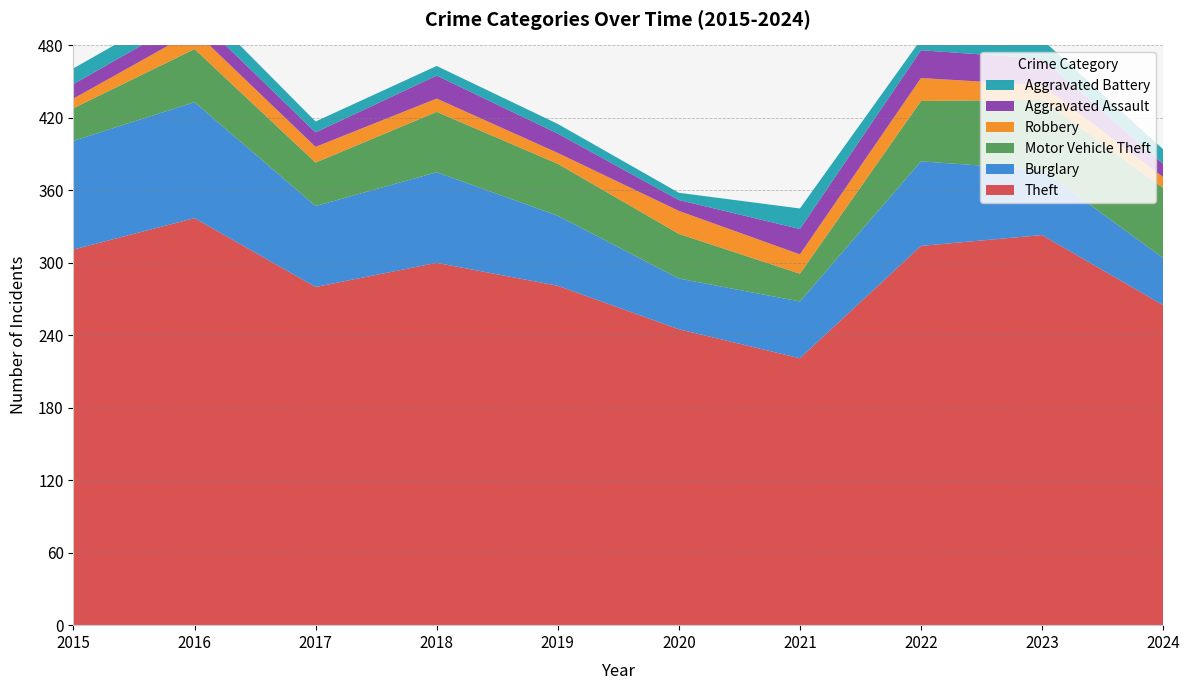

Reading left to right, transcribe all the data shown in this chart.

Theft: 2015=311	2016=337	2017=280	2018=300	2019=281	2020=245	2021=221	2022=314	2023=323	2024=265
Burglary: 2015=90	2016=96	2017=67	2018=75	2019=58	2020=42	2021=47	2022=70	2023=54	2024=39
Motor Vehicle Theft: 2015=27	2016=44	2017=36	2018=50	2019=43	2020=37	2021=23	2022=50	2023=58	2024=58
Robbery: 2015=8	2016=15	2017=13	2018=11	2019=9	2020=19	2021=16	2022=19	2023=12	2024=9
Aggravated Assault: 2015=12	2016=13	2017=12	2018=19	2019=16	2020=9	2021=21	2022=23	2023=22	2024=11
Aggravated Battery: 2015=13	2016=13	2017=9	2018=8	2019=8	2020=6	2021=17	2022=9	2023=16	2024=12